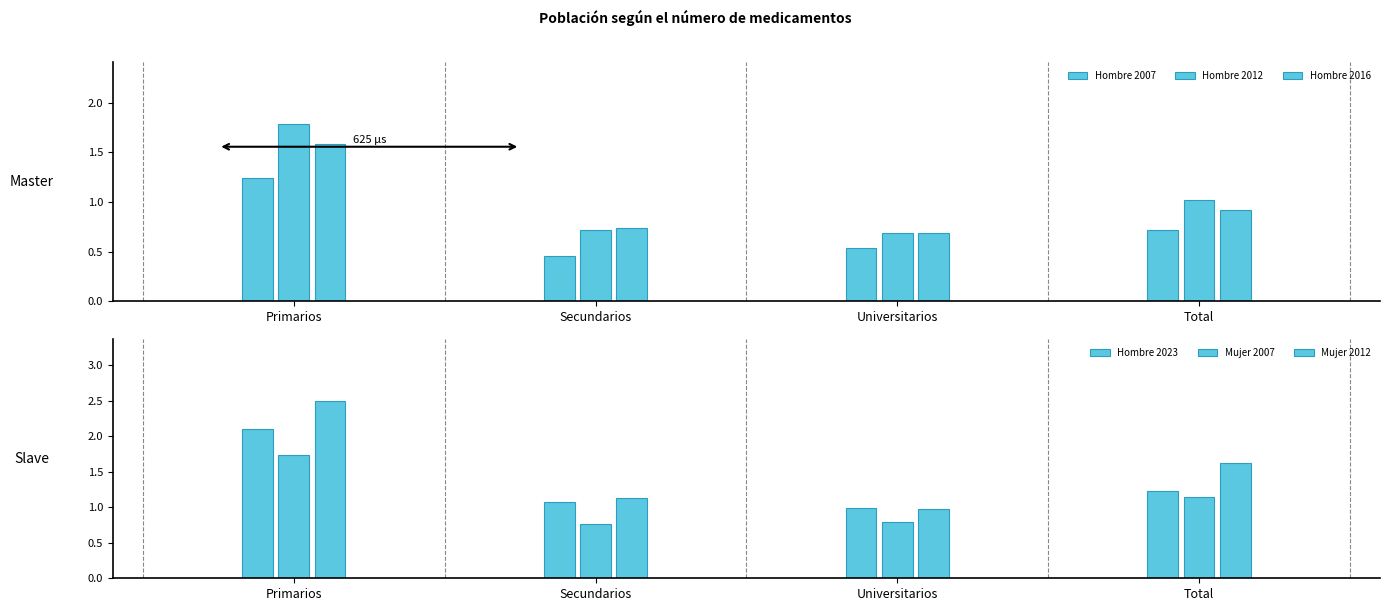

At how many categories does at least one series exceed 2?

1